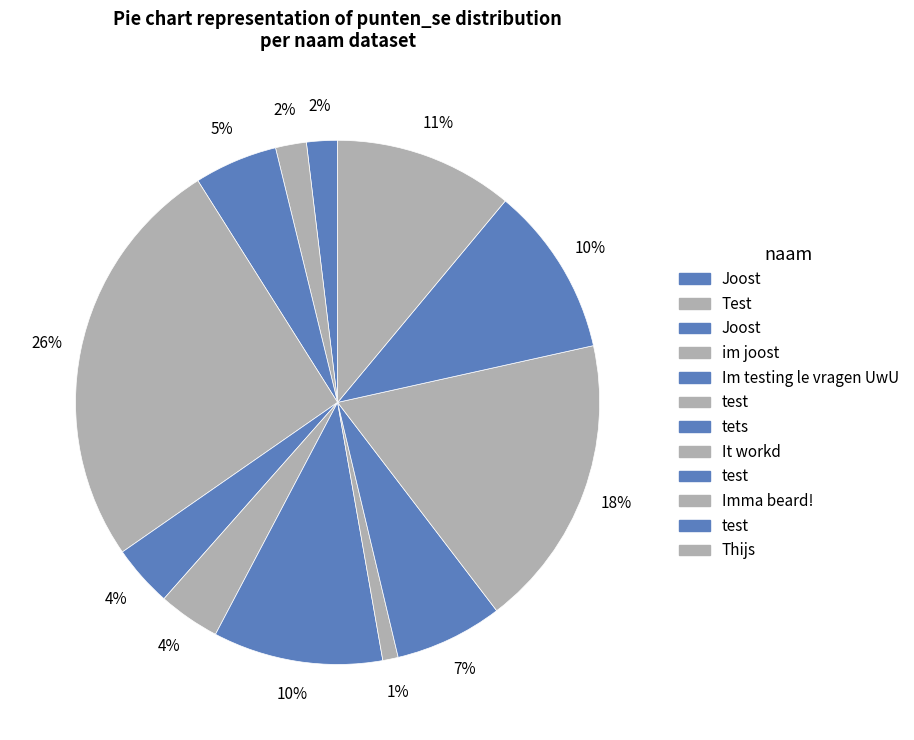

How many slices are in this pie chart?

12